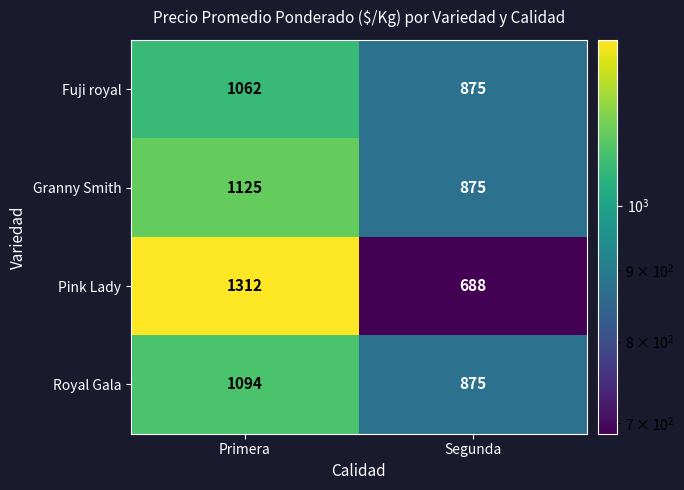

What is the sum of all Pink Lady values?

2000